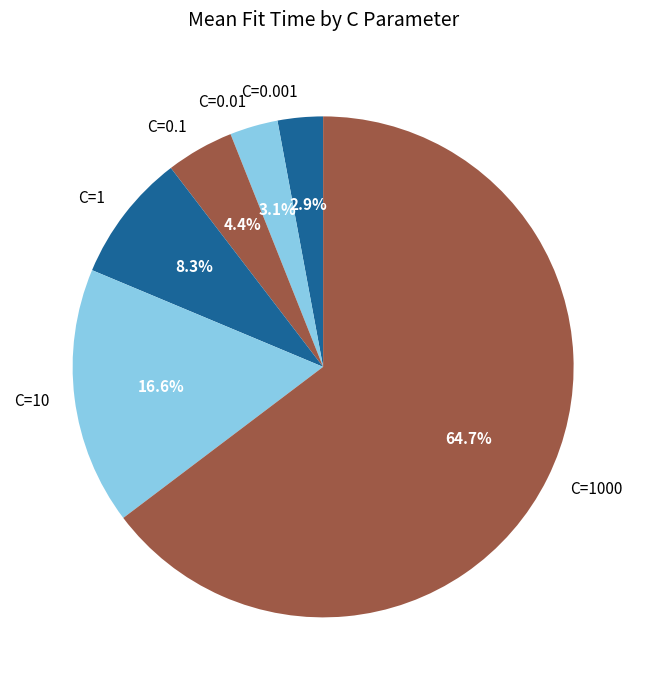

Which has a higher value, C=1000 or C=0.01?

C=1000